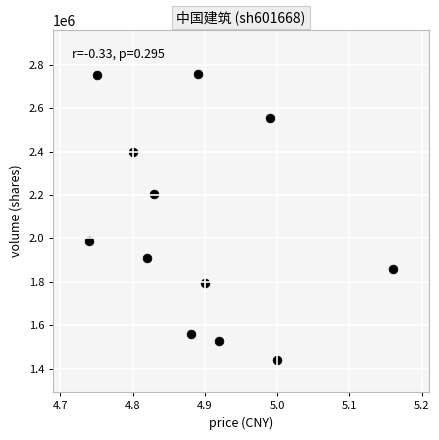

What is the range of Y values (max minus min)?

1317936